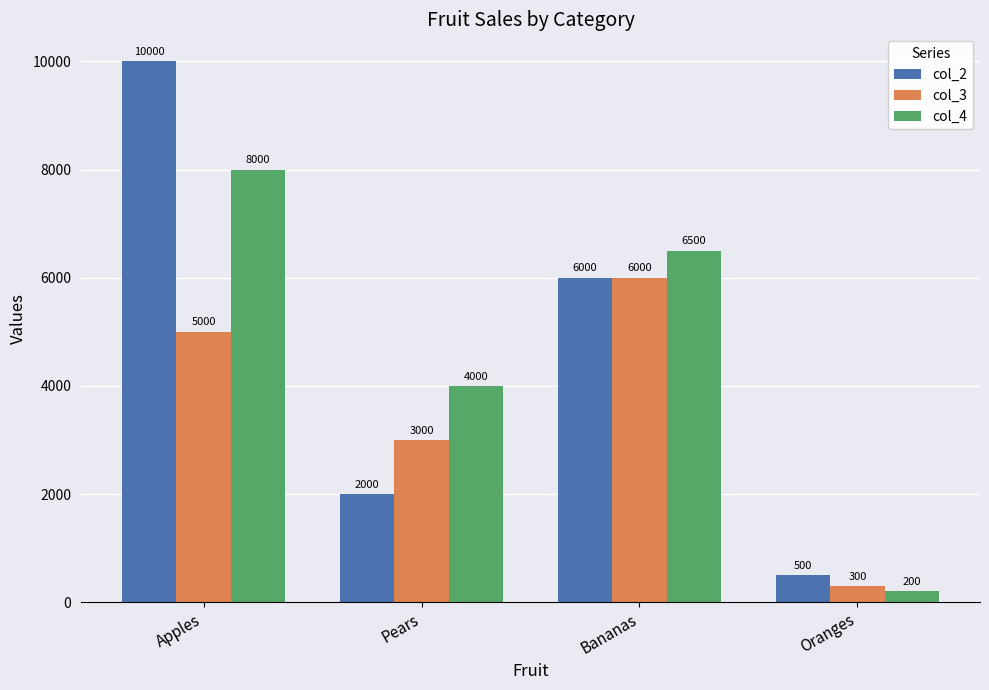

How many bars are there in total?

12